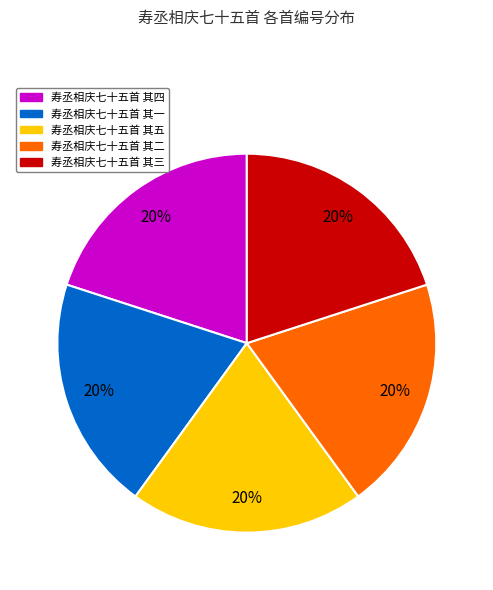

To the nearest percent, what percentage of the pie is 寿丞相庆七十五首 其五?

20%